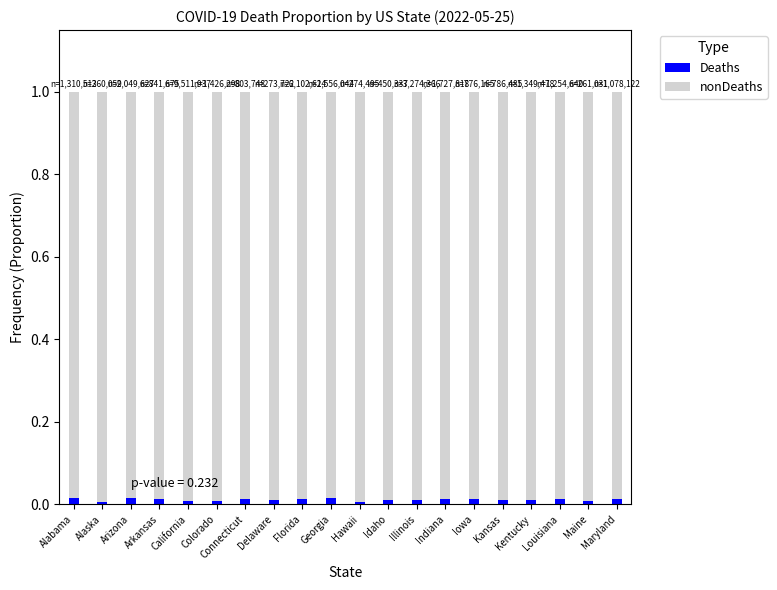

True or false: Deaths has a value of 0.0 at Connecticut.

True